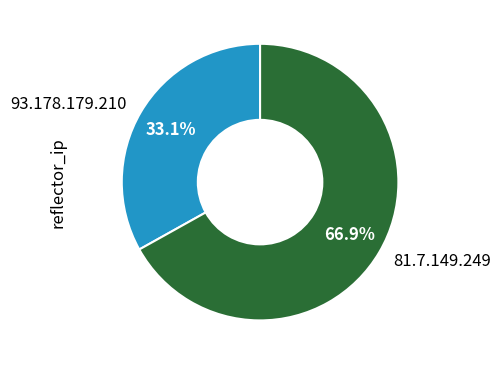

Approximately how many times larger is the value at 93.178.179.210 compared to 81.7.149.249?

0.5